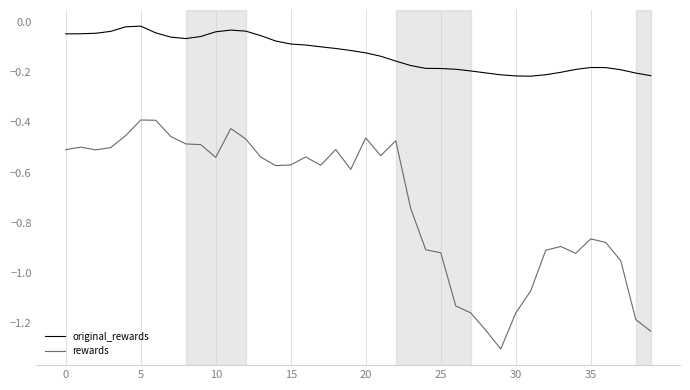

In rewards, how many points are higher than both neighbors (excluding endpoints)?

9